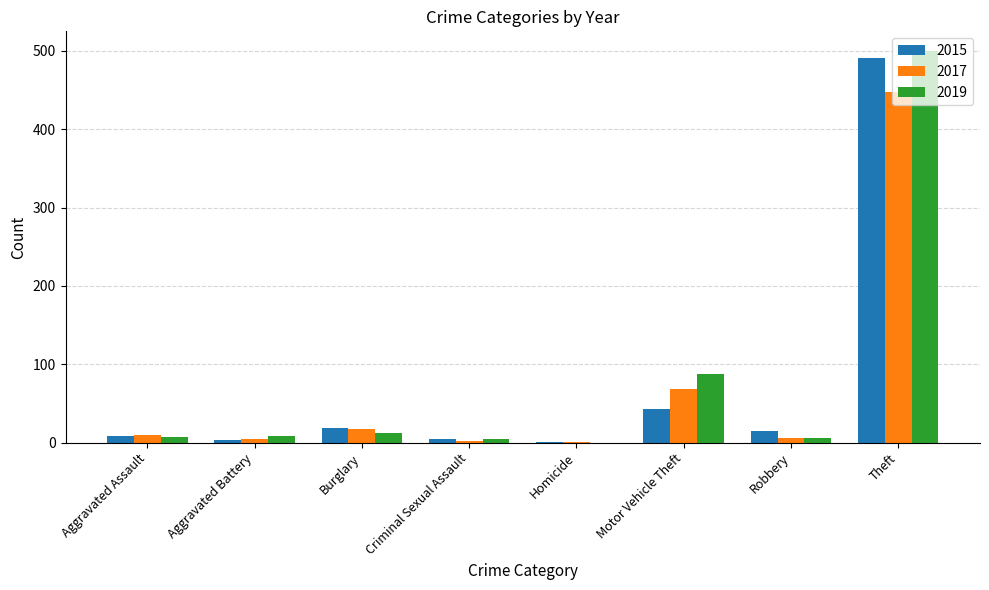

What value does the 2017 series have at Aggravated Battery?

5